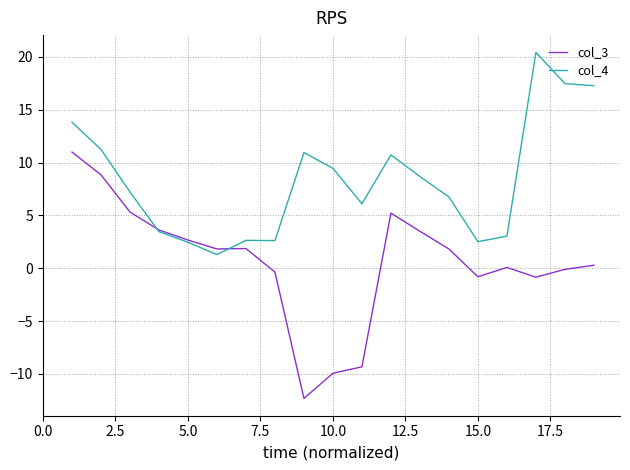

What is the maximum value for col_3?

11.0